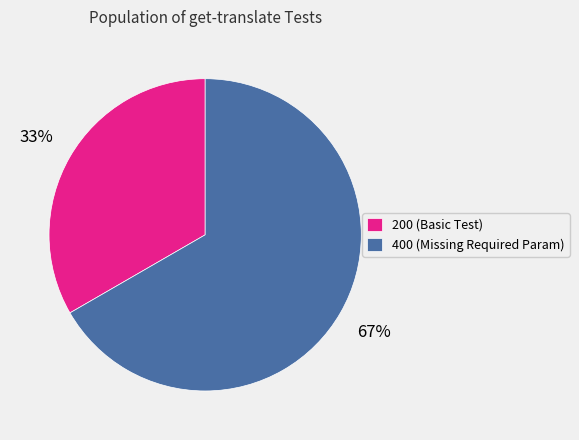

True or false: 200 (Basic Test) accounts for 33% of the total.

True